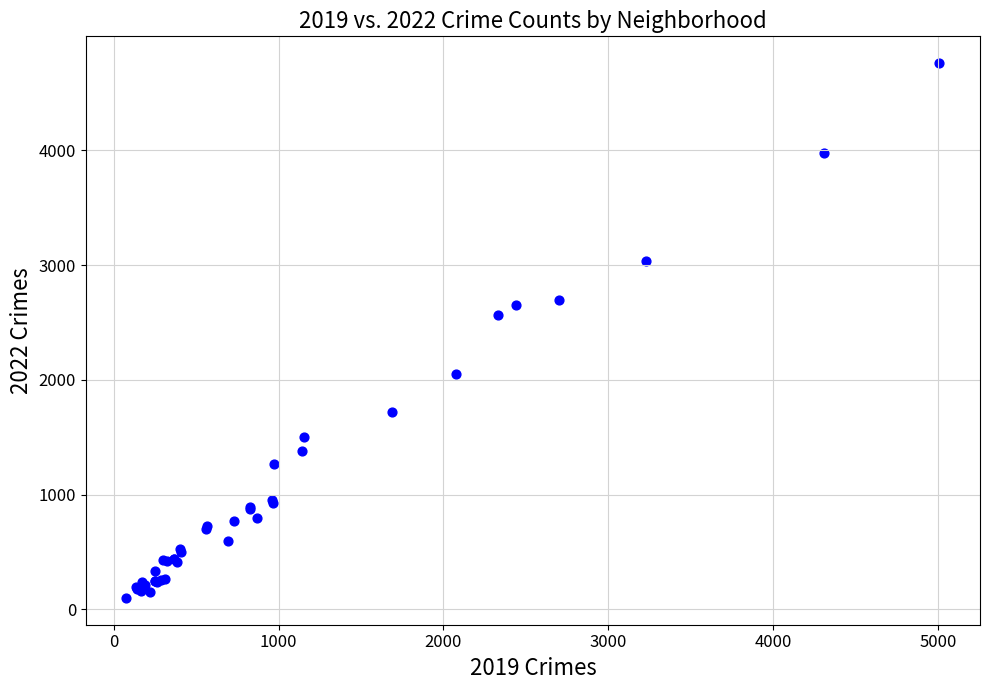

What Y value in the scatter plot is closest to 2430?

2566